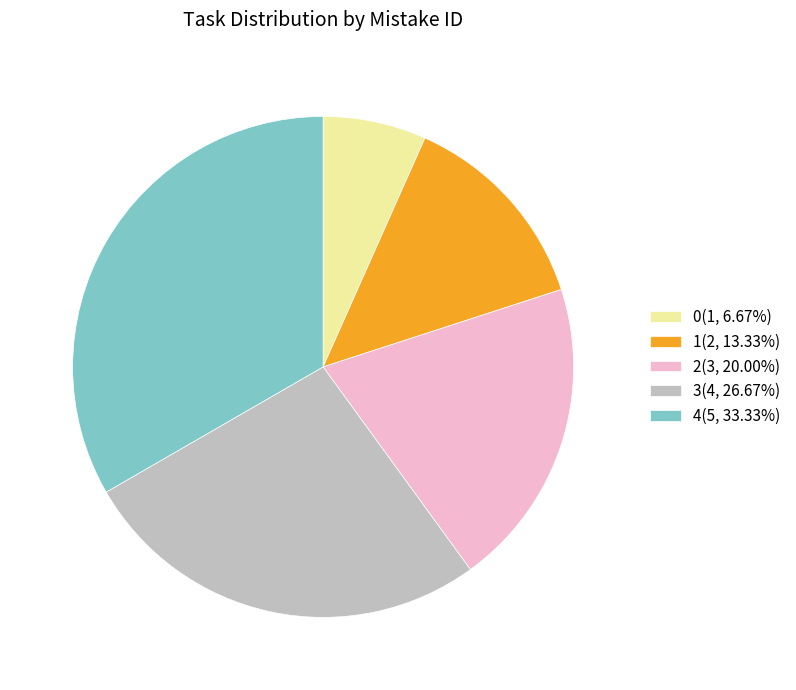

Which slice is the largest?

4